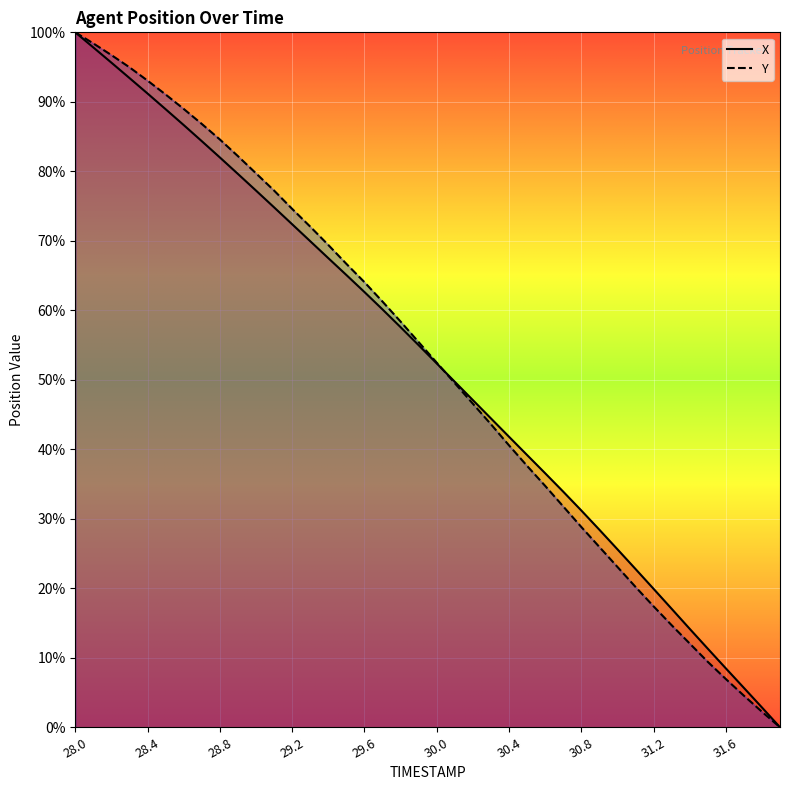

What is the total value across all series at 28.9?

161.8